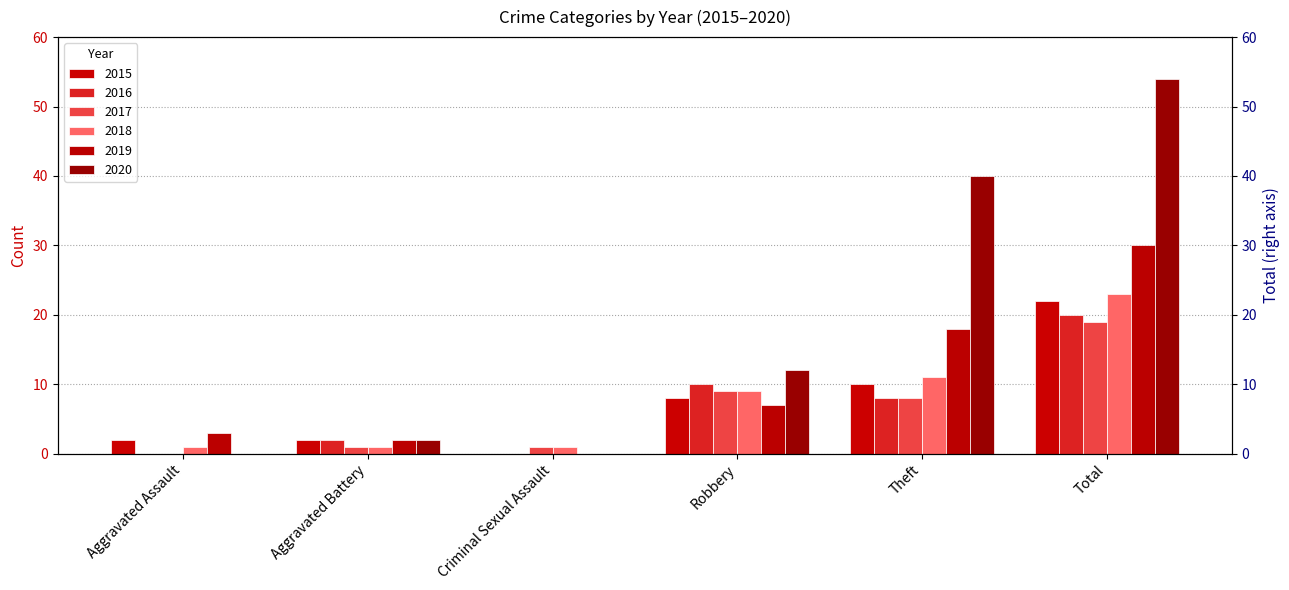

What is the difference between the maximum and minimum values in the 2020 series?

54